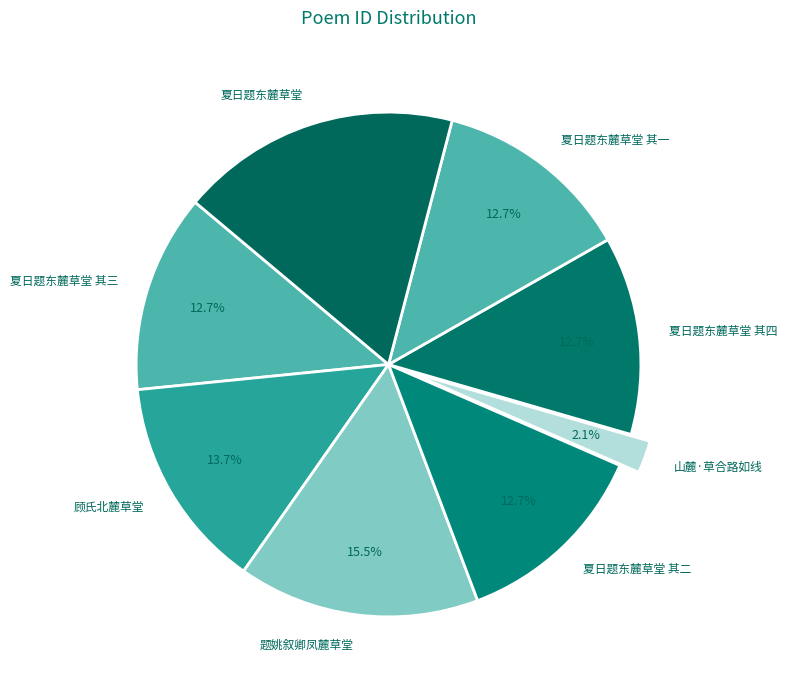

To the nearest percent, what is the combined percentage of 顾氏北麓草堂 and 山麓·草合路如线?

16%